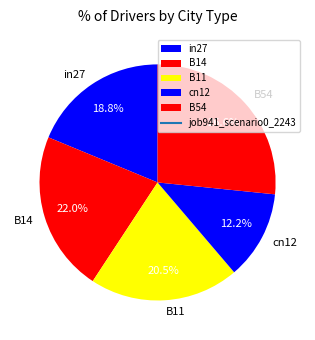

Does any single category account for the majority?

No